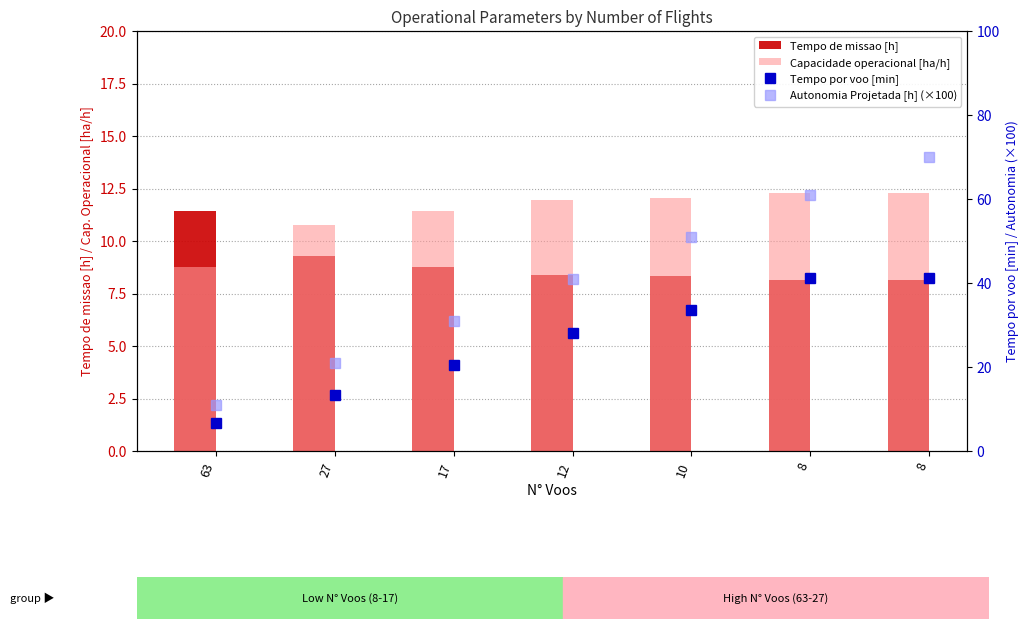

At which label does Tempo de missao [h] reach its peak?

63